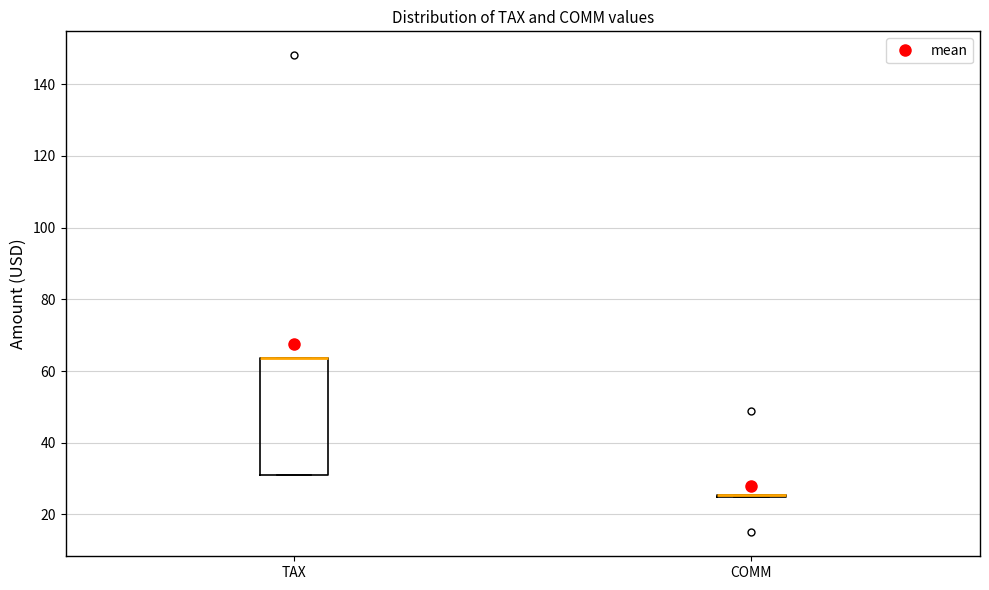

Reading left to right, transcribe this box plot: for each box, give where its median line is, the range the box spans, and where its two whiskers end, as read against the y-axis. The values are not printed on the chart, so give them approximately, as read against the axis.

TAX: median 64 (drawn on the box's upper edge), box 30 to 64, whiskers 30 to 64
COMM: box collapsed to a line at 26, whiskers 26 to 26